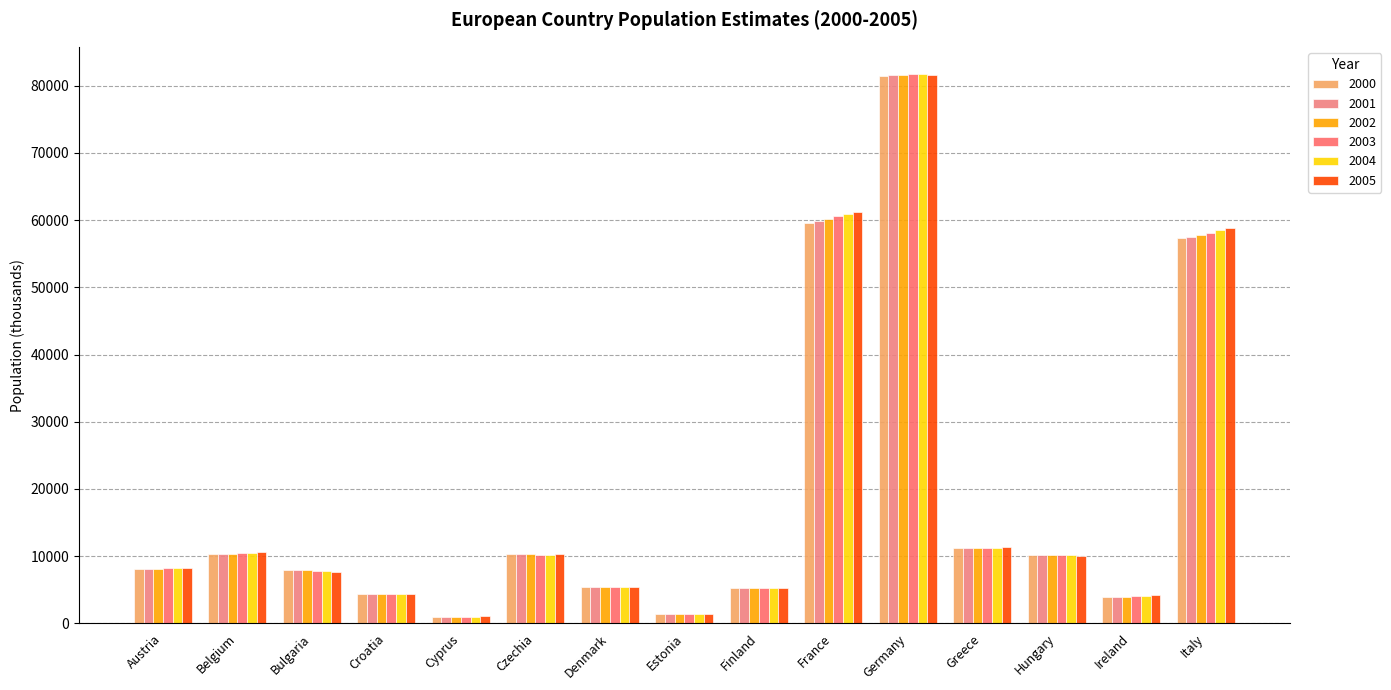

Are the bars grouped side by side (vs. stacked)?

Yes